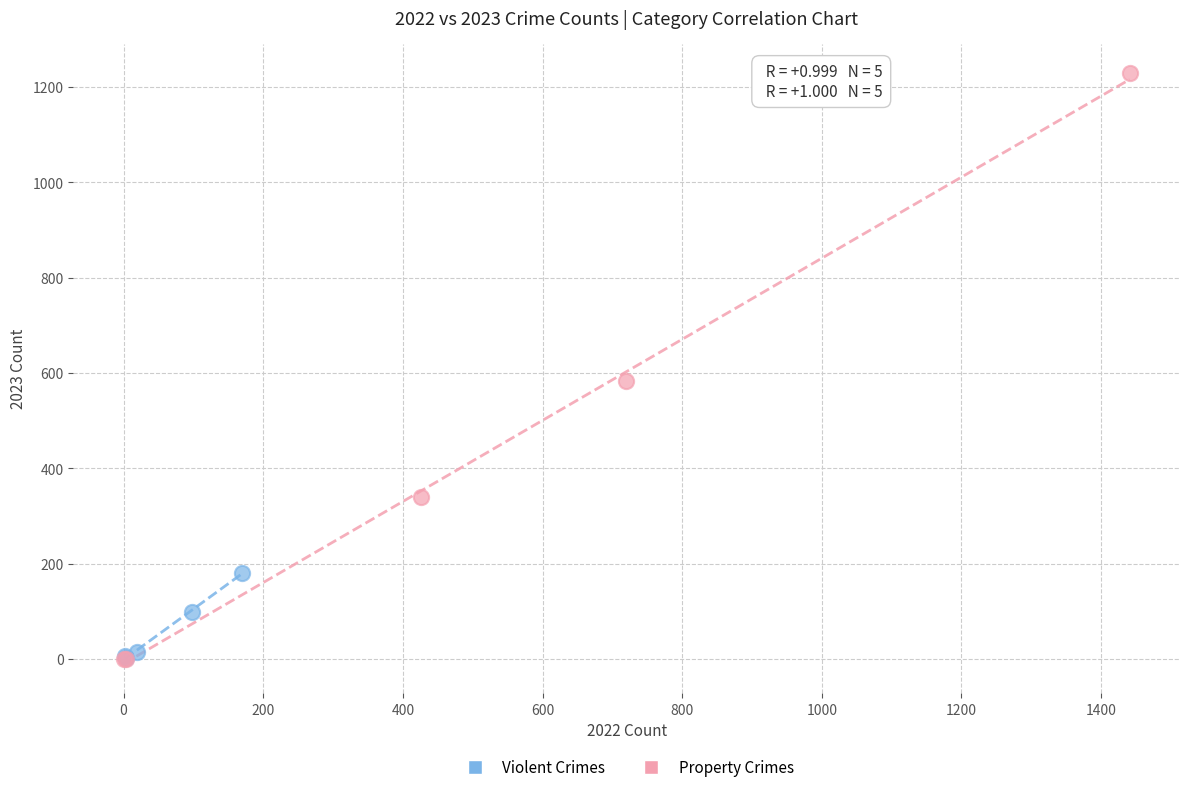

Which series reaches the maximum Y coordinate?

Property Crimes